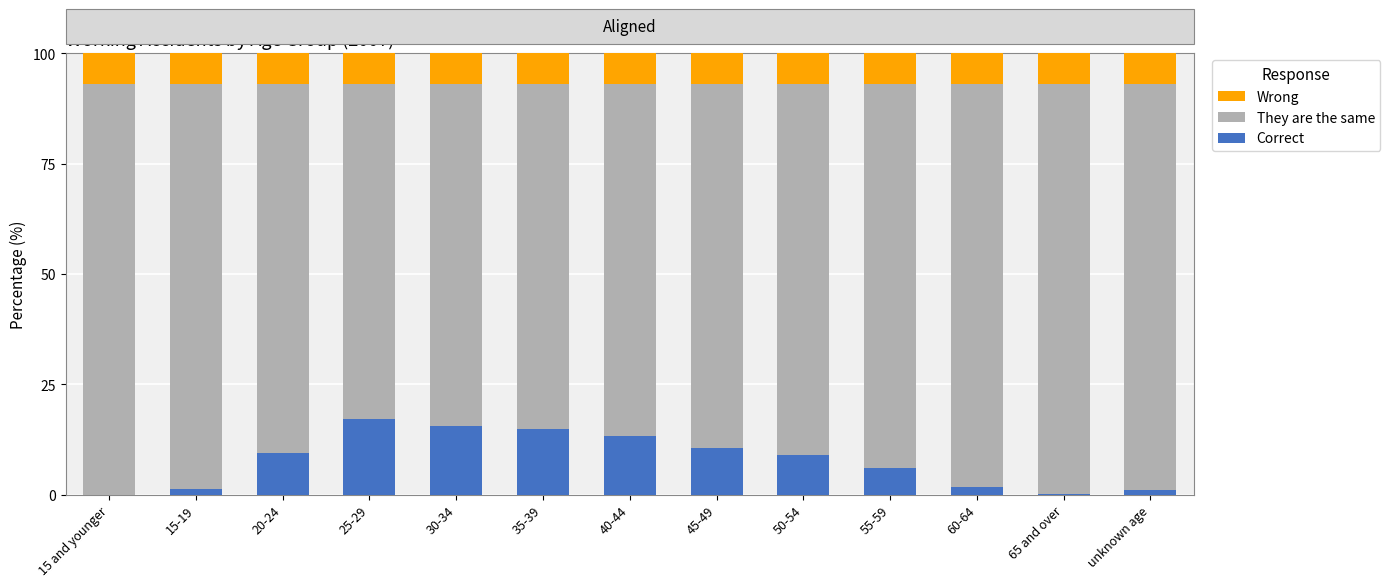

True or false: Correct has a value of 26.2 at 35-39.

False